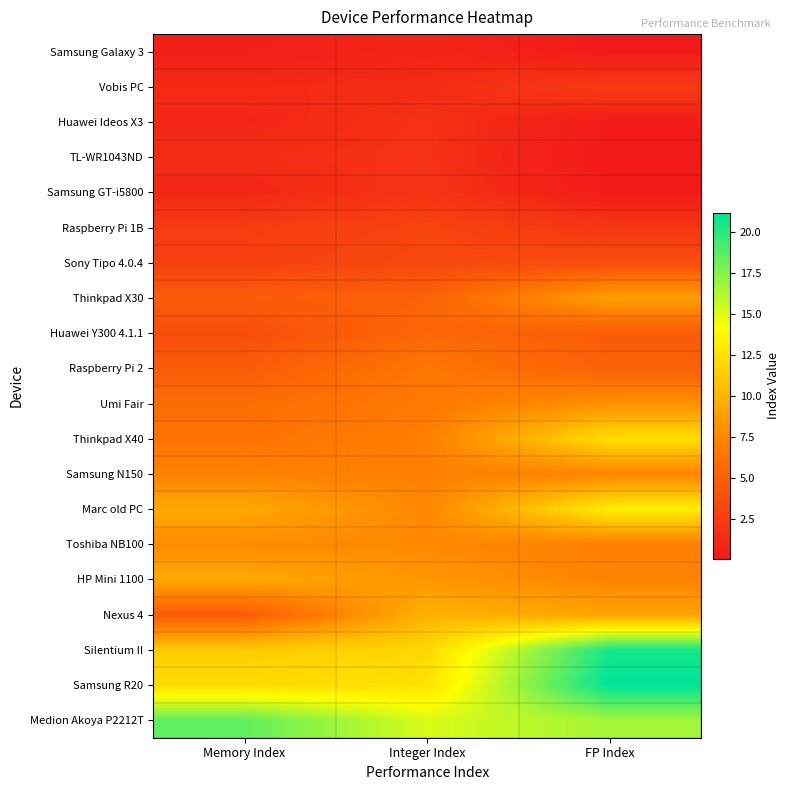

At how many categories does at least one series exceed 18?

2